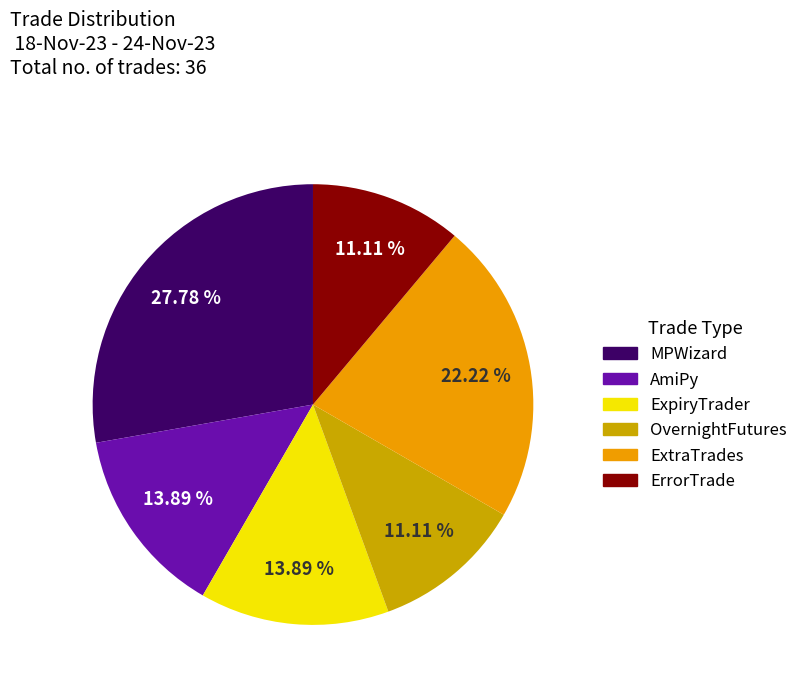

Is ExpiryTrader the majority of the pie?

No